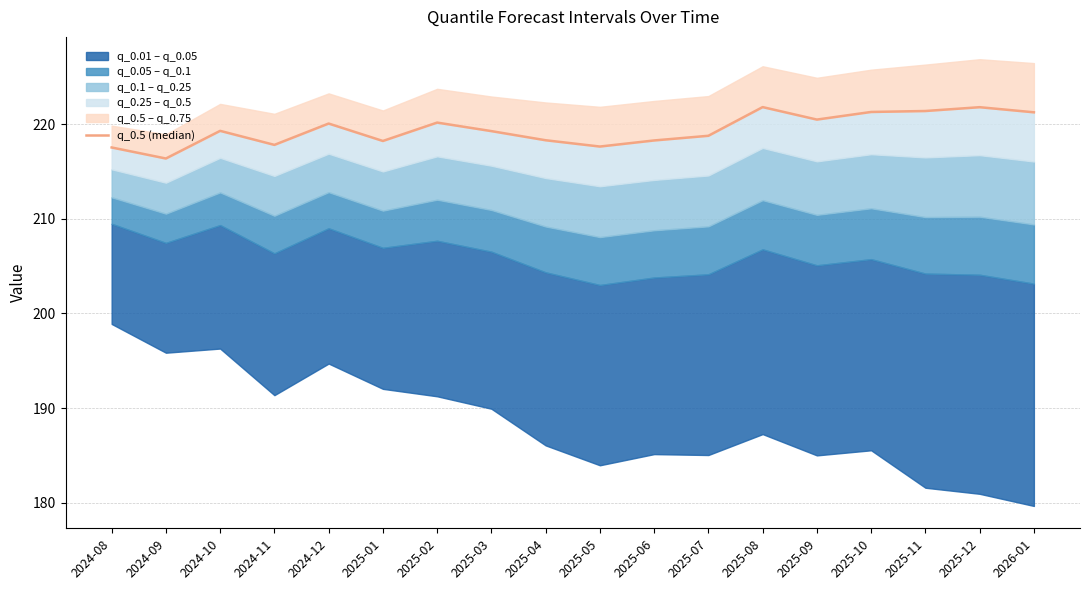

Reading left to right, extract all data points from this chart.

2024-08=217.5	2024-09=216.4	2024-10=219.3	2024-11=217.8	2024-12=220.1	2025-01=218.2	2025-02=220.2	2025-03=219.3	2025-04=218.3	2025-05=217.6	2025-06=218.3	2025-07=218.8	2025-08=221.8	2025-09=220.5	2025-10=221.3	2025-11=221.4	2025-12=221.8	2026-01=221.3